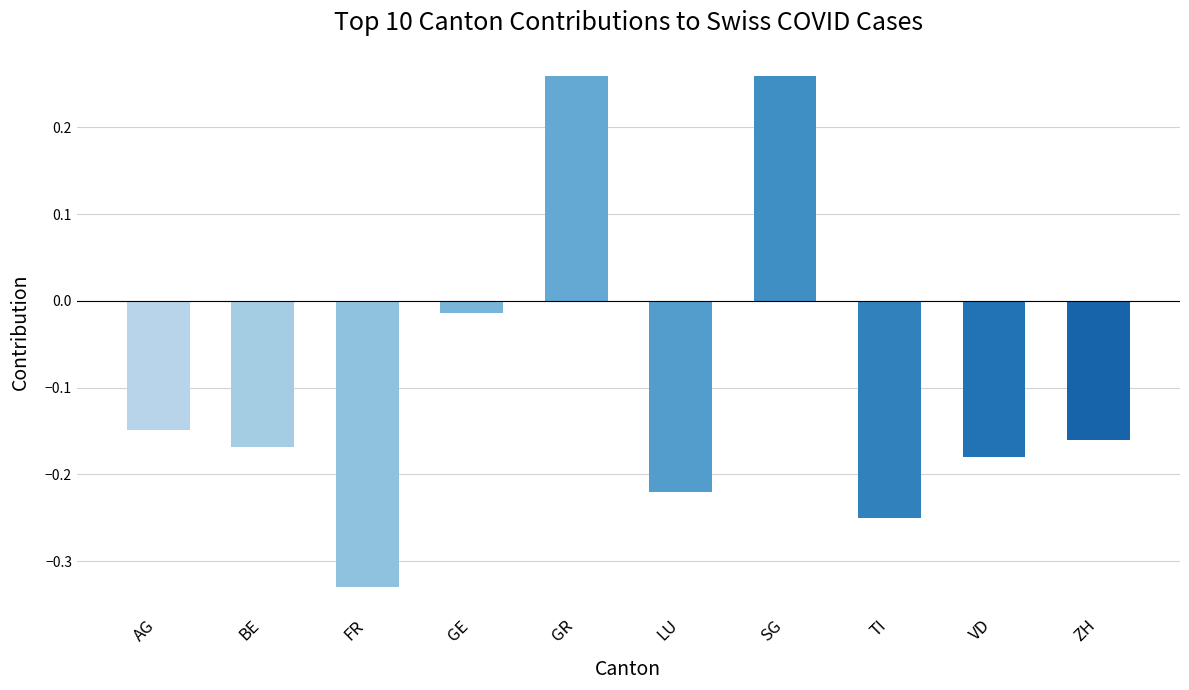

How many values are below zero?

8